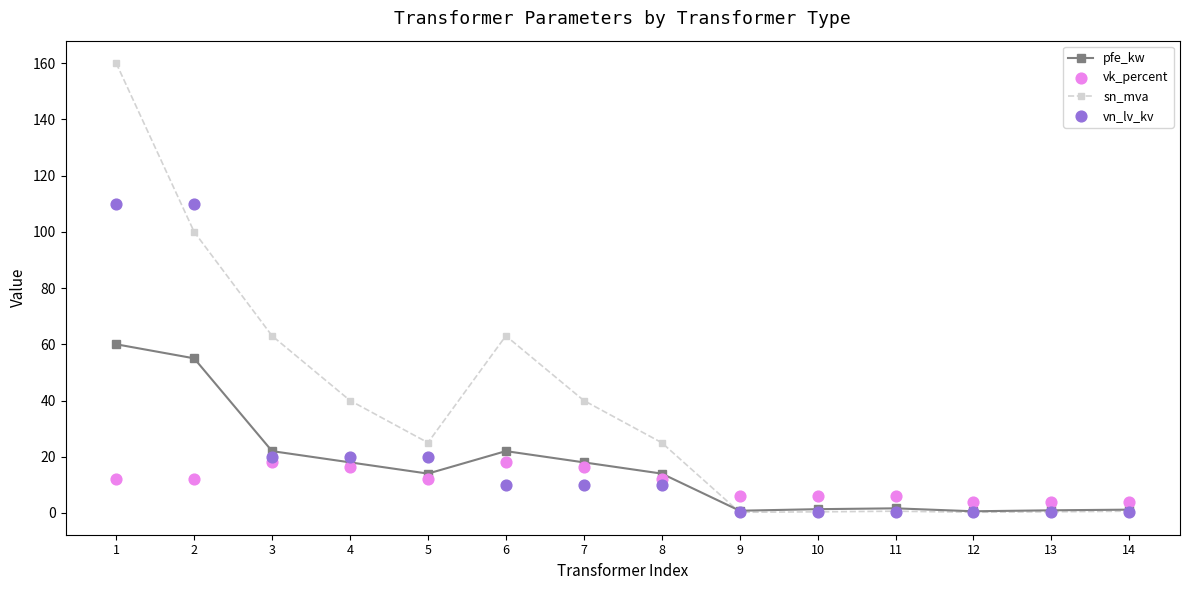

Which series contains the highest Y value?

sn_mva